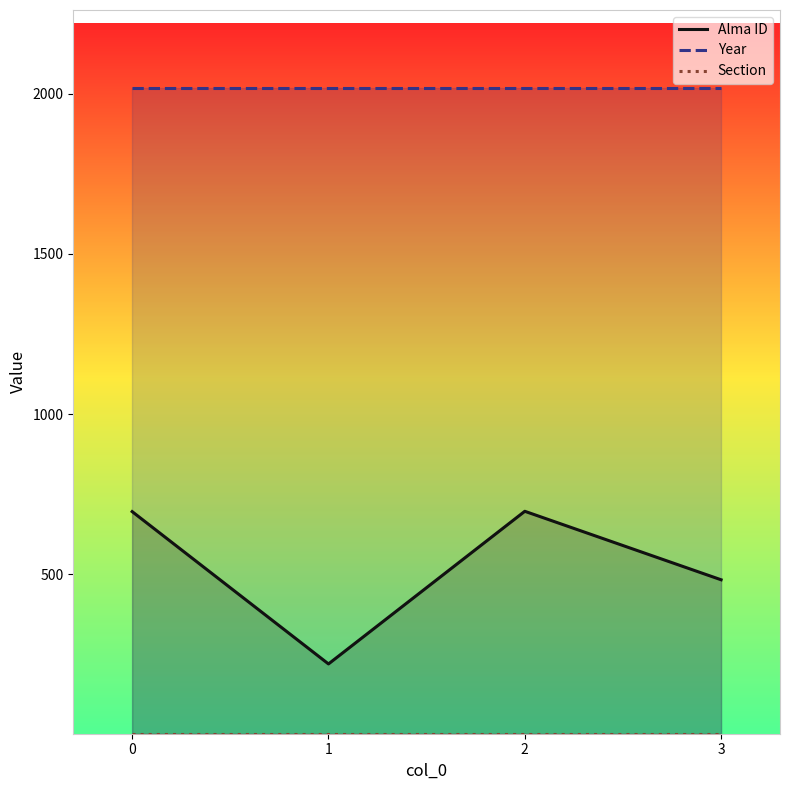

What is the value of the Alma ID point at the 4th from the left?

482